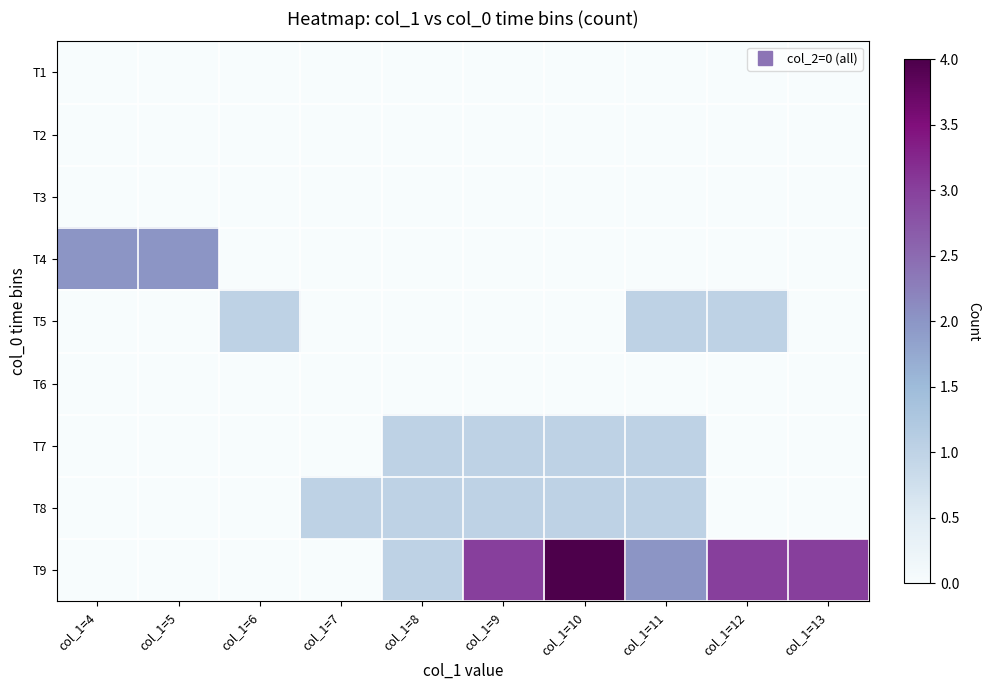

At which category is the sum across all series the highest?

col_1=10